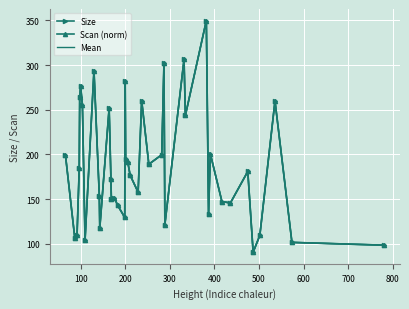

What is the minimum value shown in the chart?

90.6